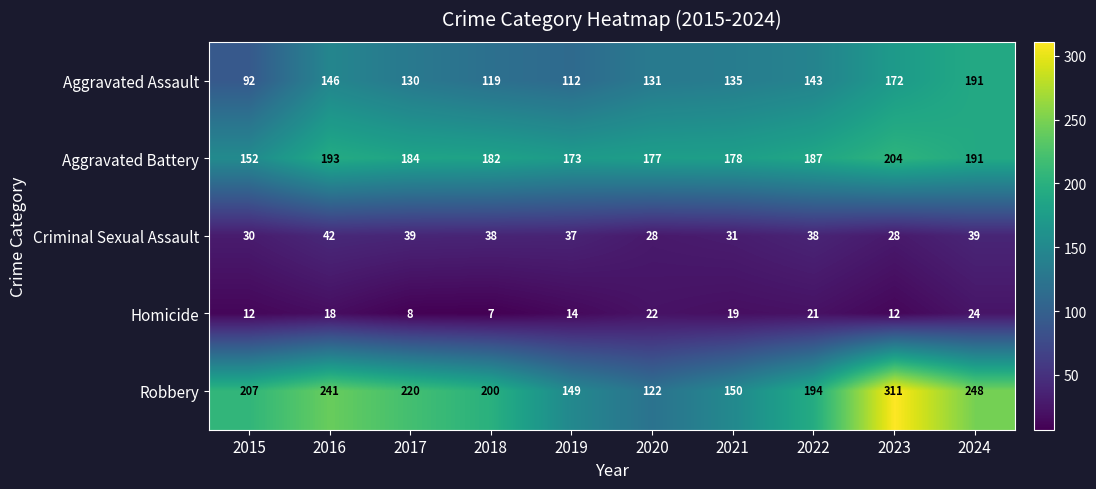

True or false: Criminal Sexual Assault has a value of 31 at 2021.

True